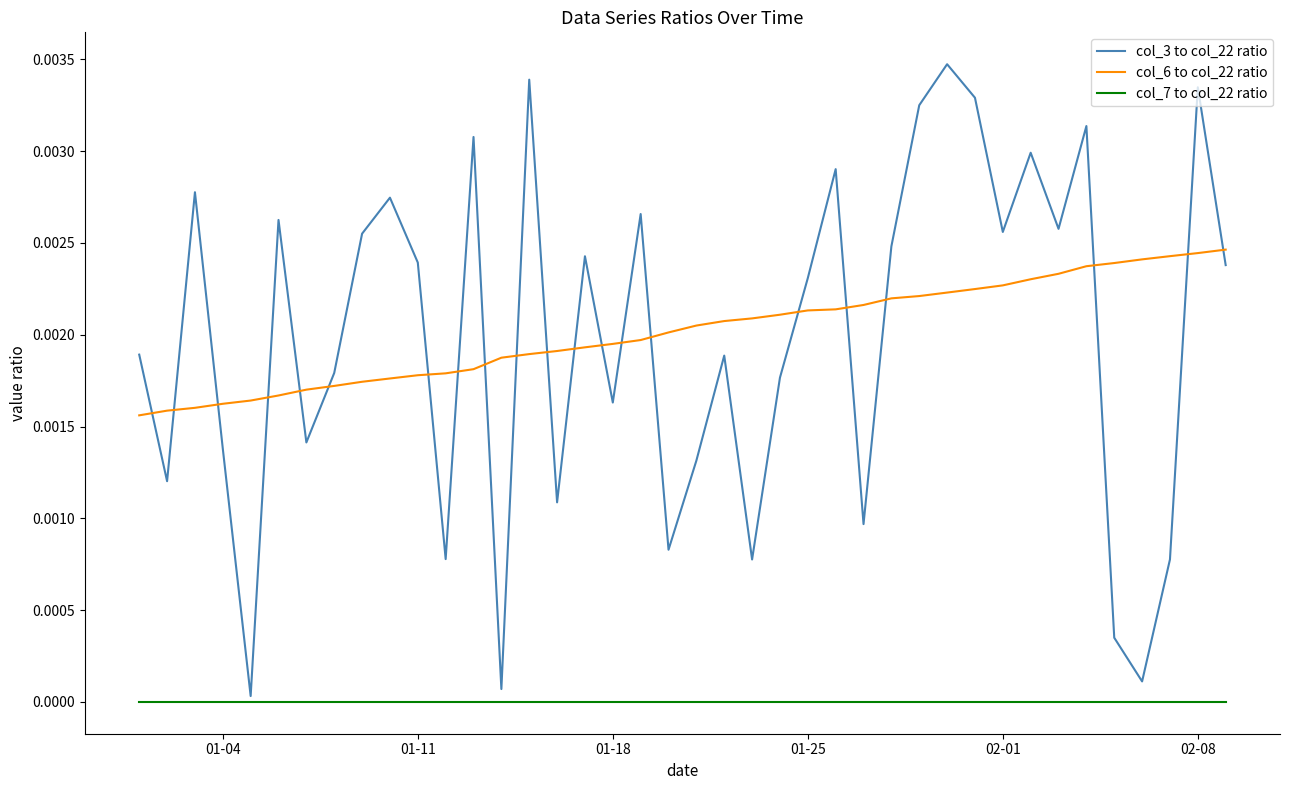

Rank the series by their maximum value, from lowest to highest.

col_7 to col_22 ratio, col_6 to col_22 ratio, col_3 to col_22 ratio